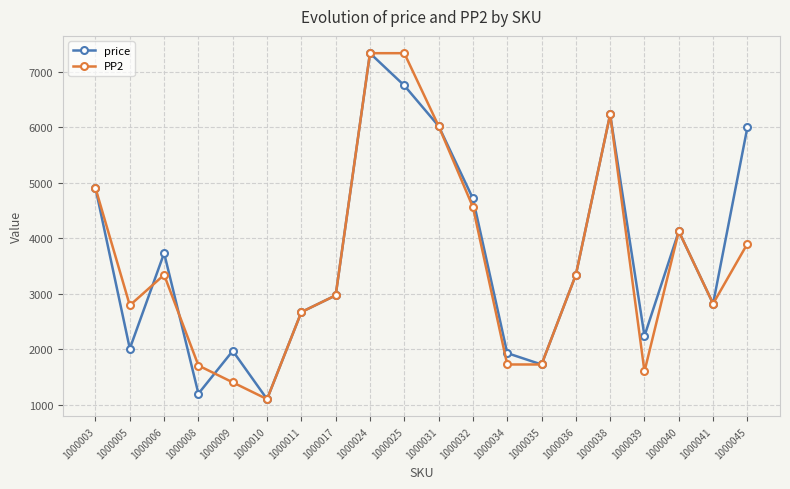

Is this an area chart (filled region under the line)?

No